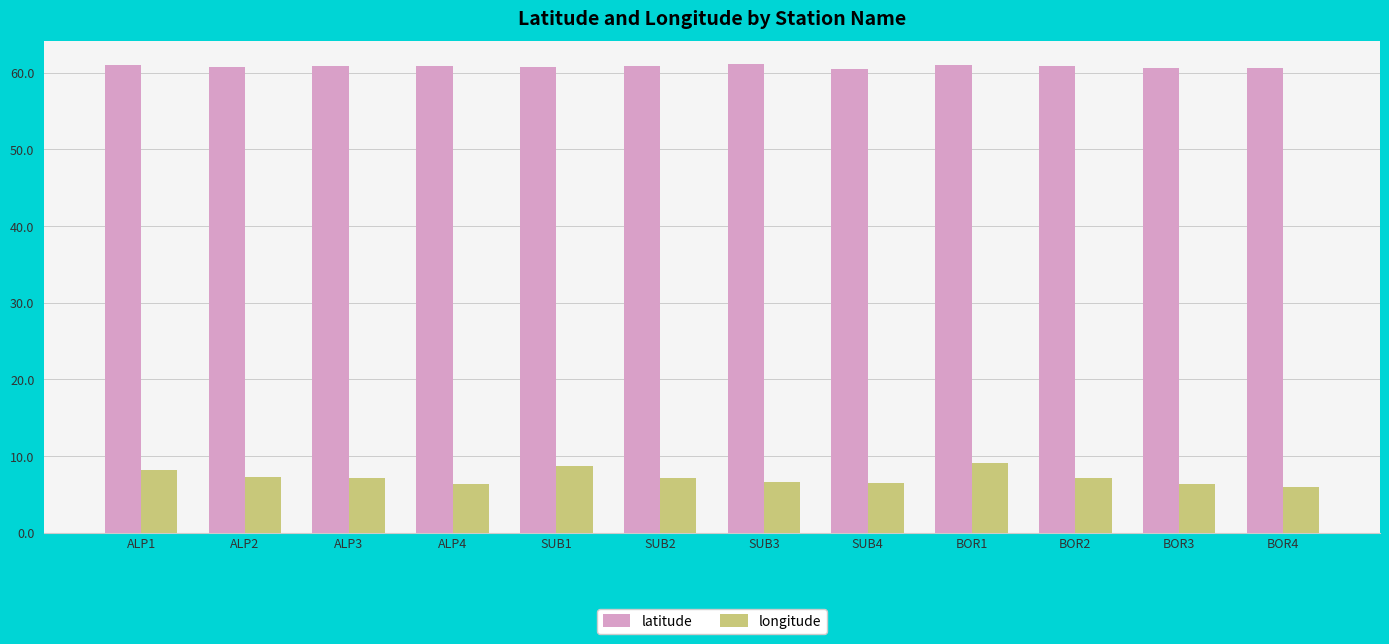

The value of latitude at SUB2 is 80.8. True or false?

False